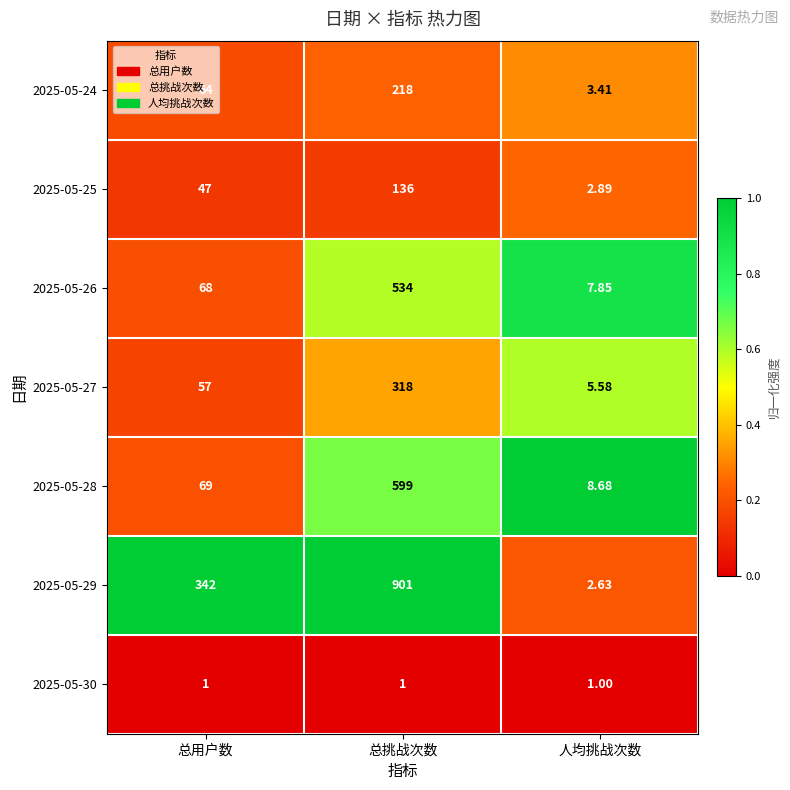

At which label is 2025-05-29 closest to 451?

总用户数